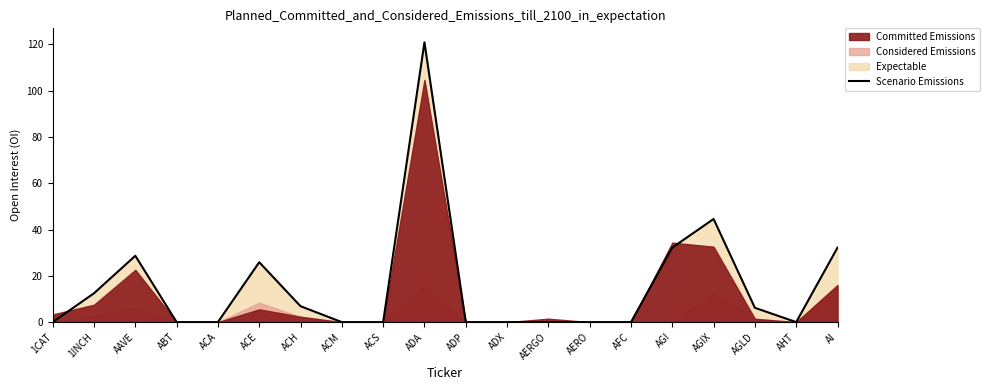

What is the approximate value of Scenario Emissions at AGLD?

6.2